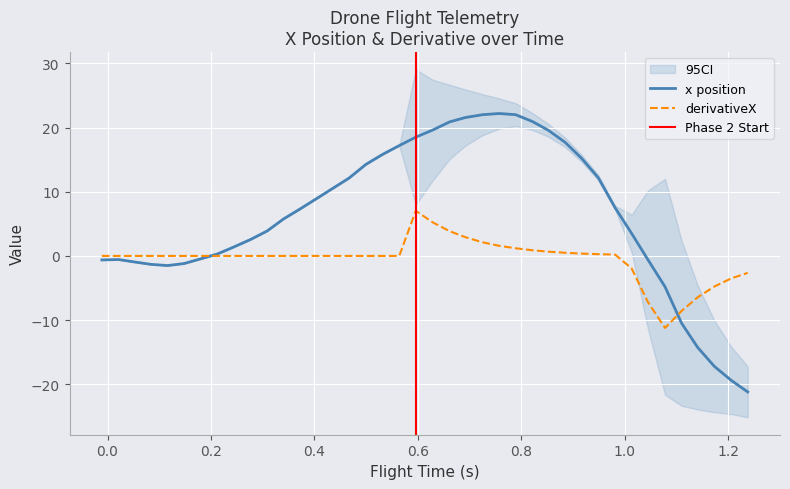

What is the lowest value of the derivativeX series?

-11.2